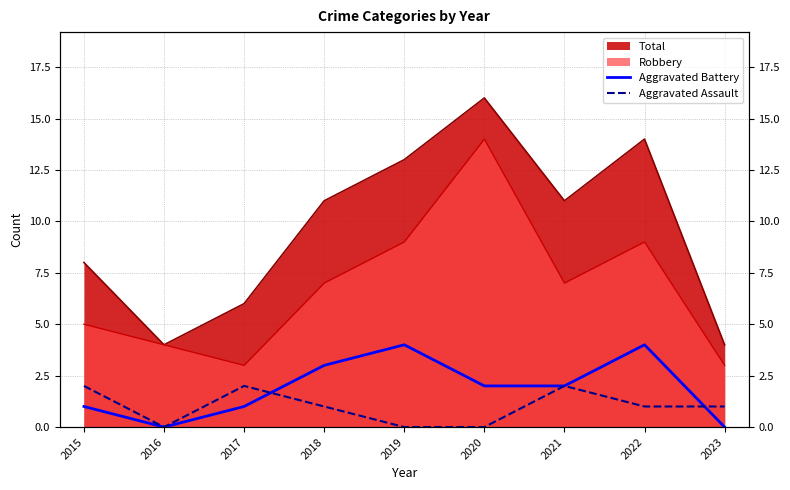

What is the sum of all Aggravated Battery values?

17